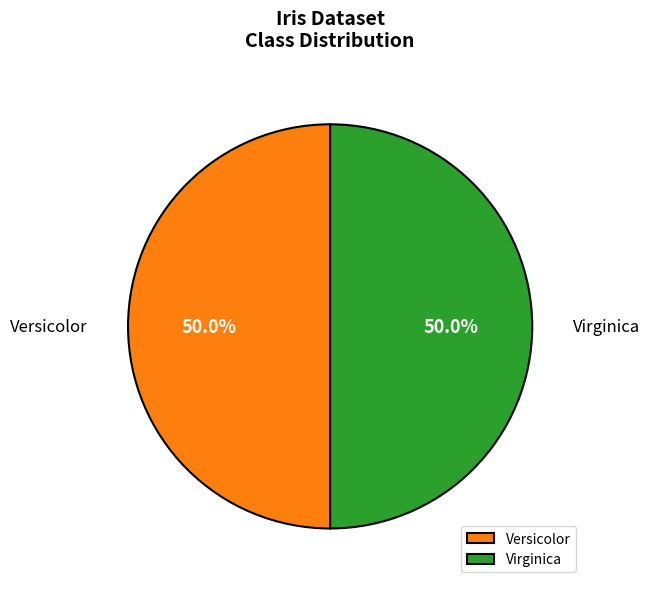

What is the ratio of the value at Virginica to the value at Versicolor?

1.0